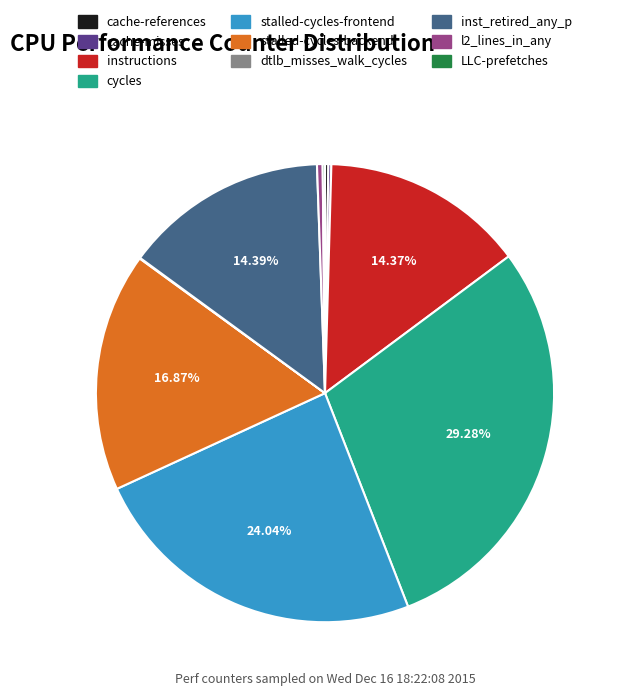

Is there a majority slice in this chart?

No